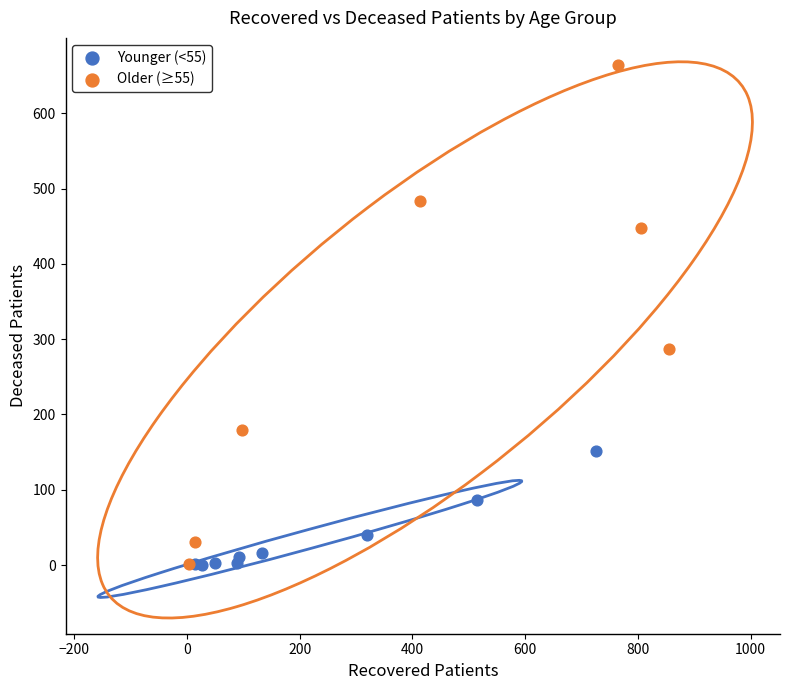

Which series contains the highest Y value?

Older (≥55)